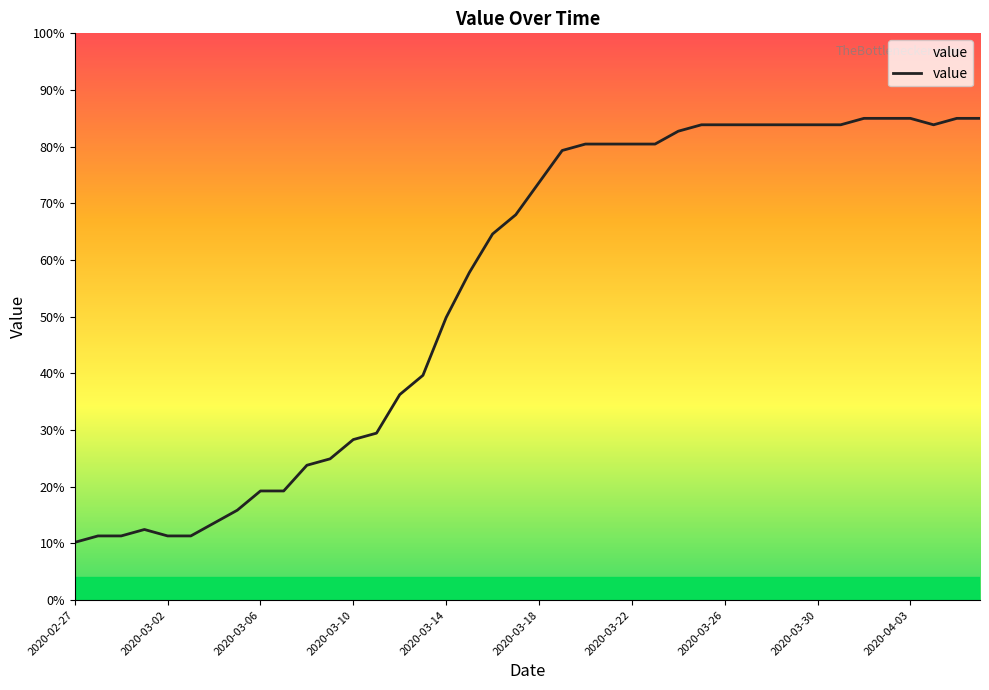

What is the greatest value displayed?

85.0